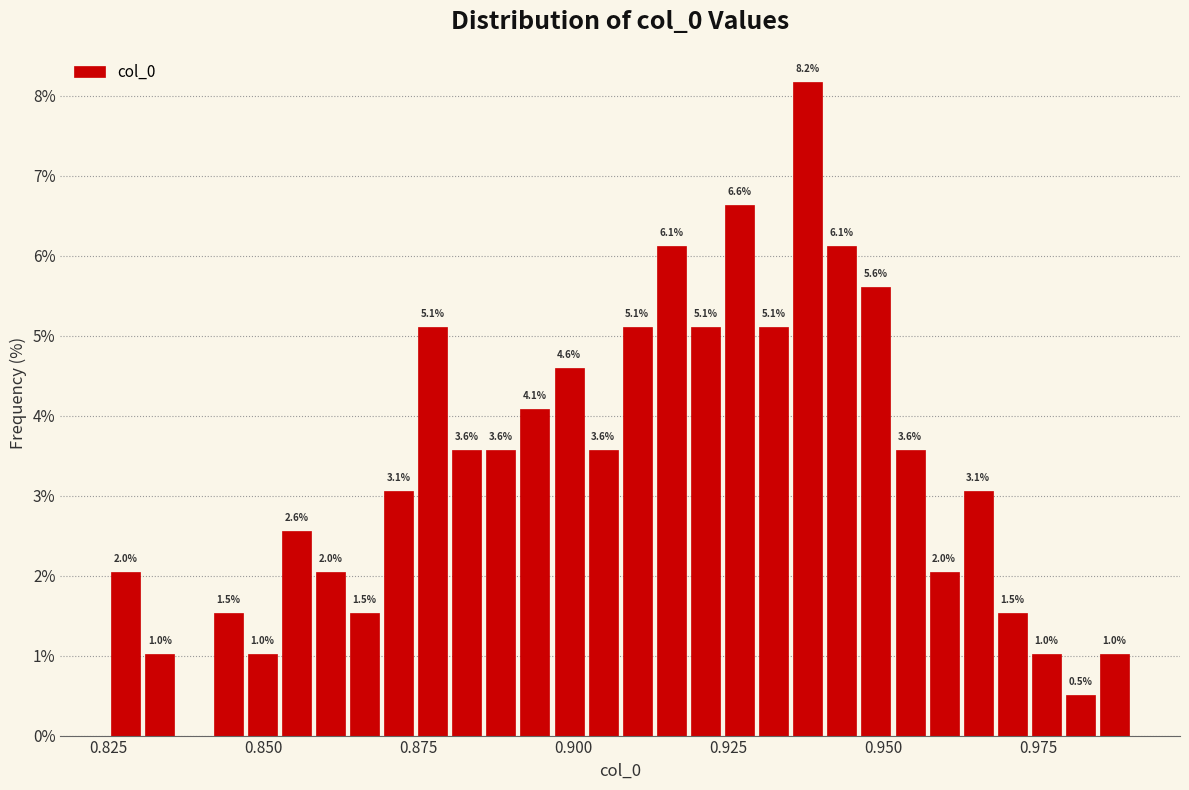

Around what value on the x-axis is the tallest bar? Give the approximate position of its centre, as read against the axis.

0.940